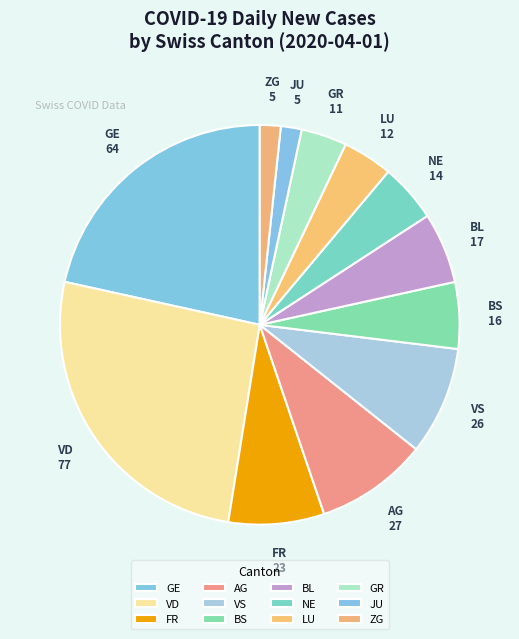

Combined, do BS and NE account for over 50%?

No